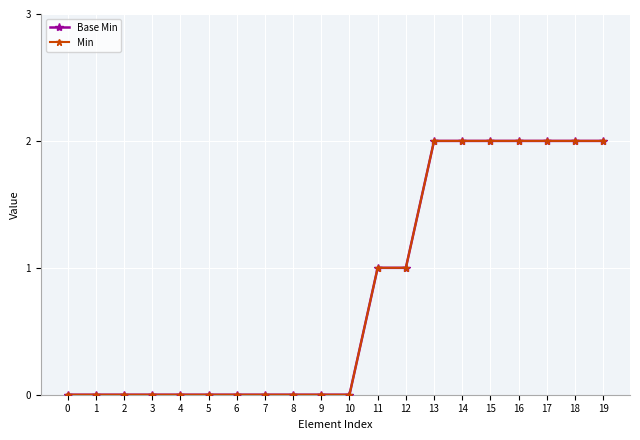

Is the value of Base Min at 19 greater than the value of Min at 2?

Yes